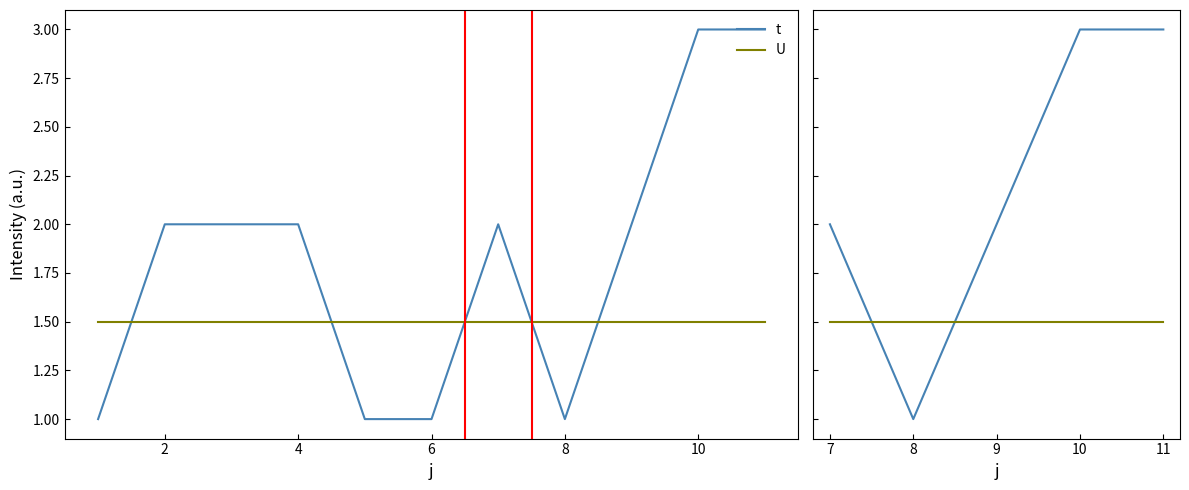

What is the value of the t point at the 4th from the left?

3.0